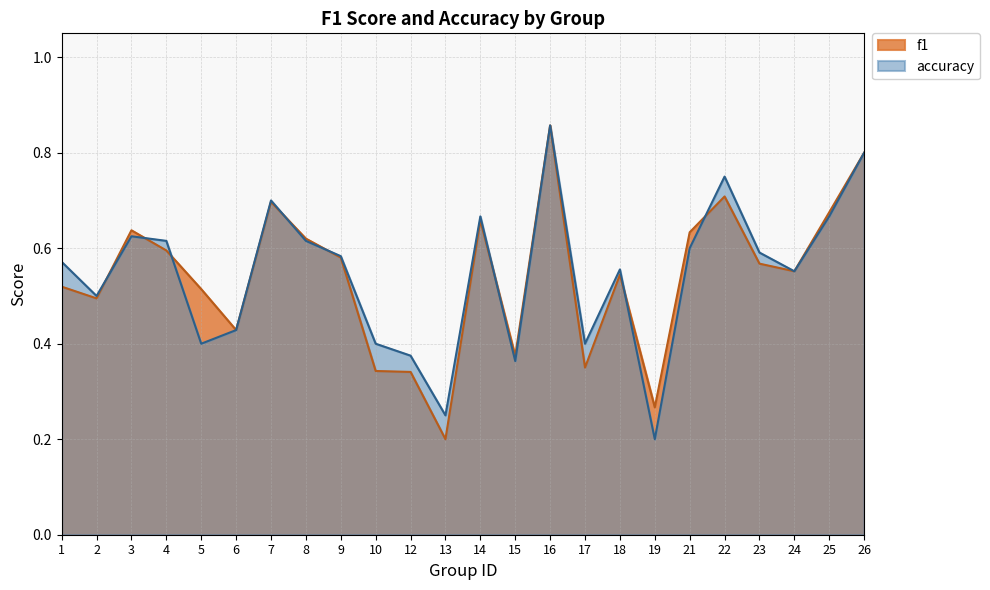

Is the value of f1 at 14 greater than the value of accuracy at 4?

Yes